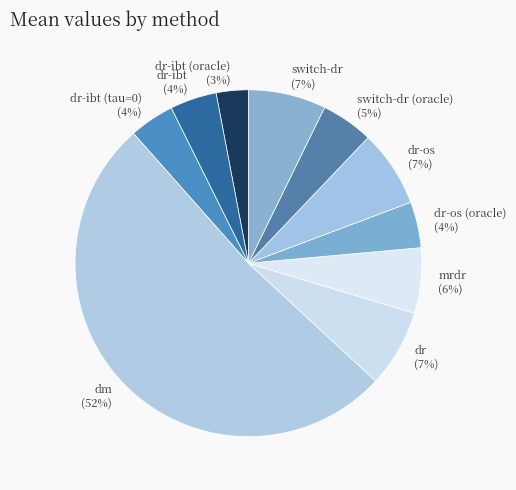

Is dr-ibt the majority of the pie?

No